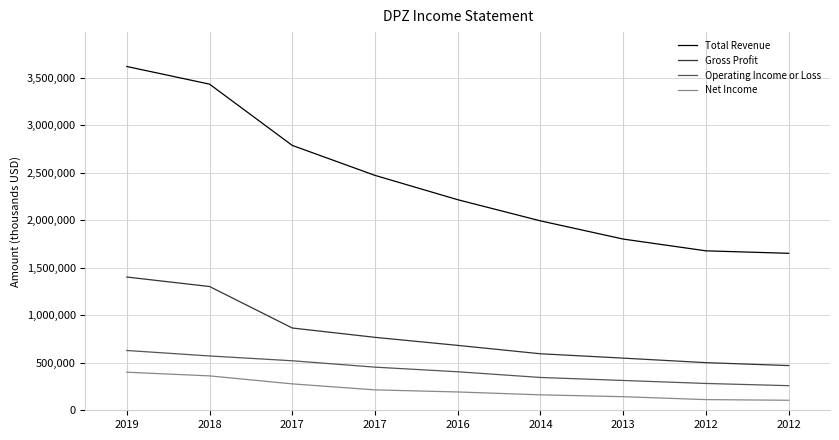

Is the value of Total Revenue at 2014 greater than the value of Net Income at 2016?

Yes